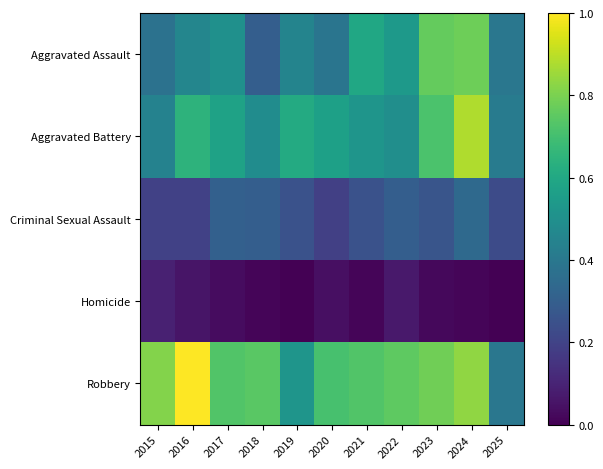

At which category is the sum across all series the highest?

2024